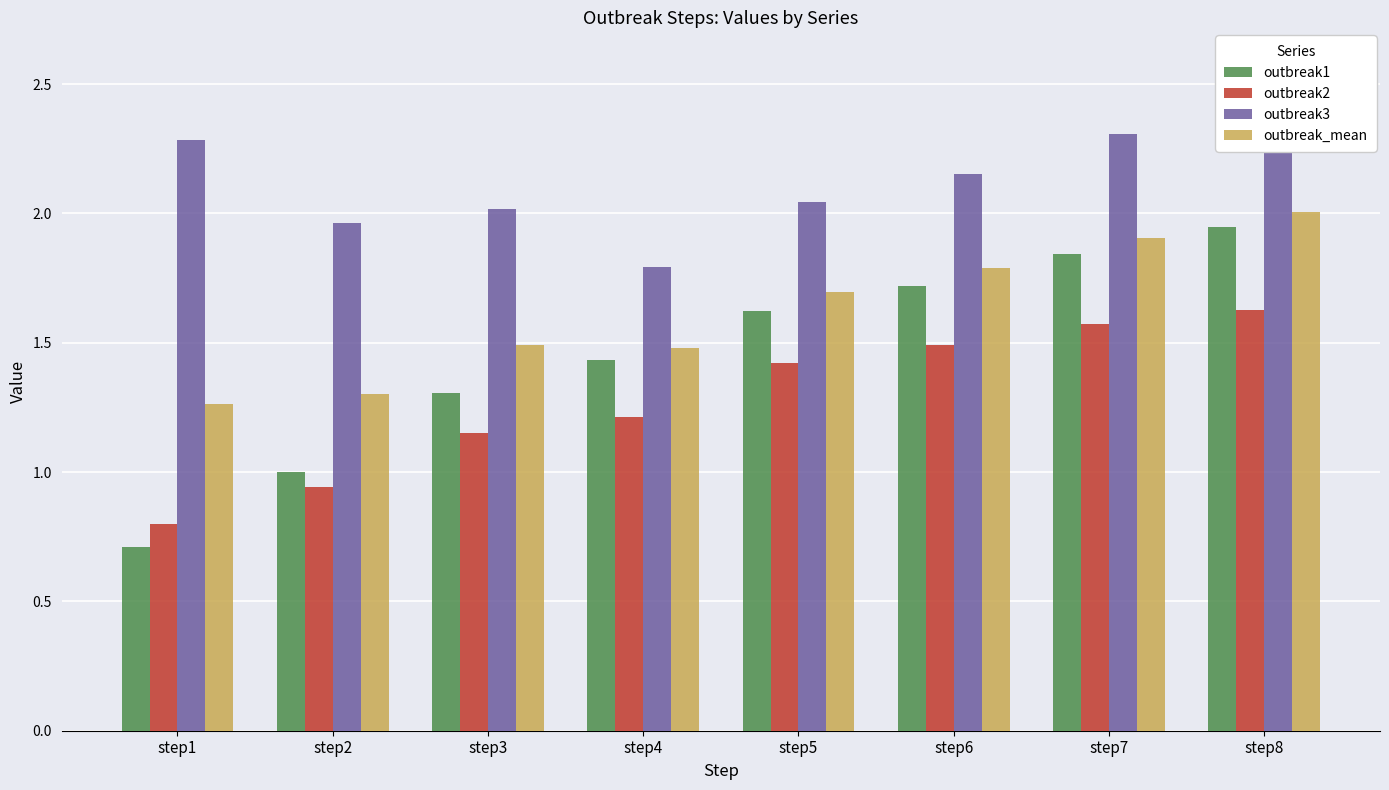

What is the difference between the maximum and second lowest values in the outbreak_mean series?

0.7